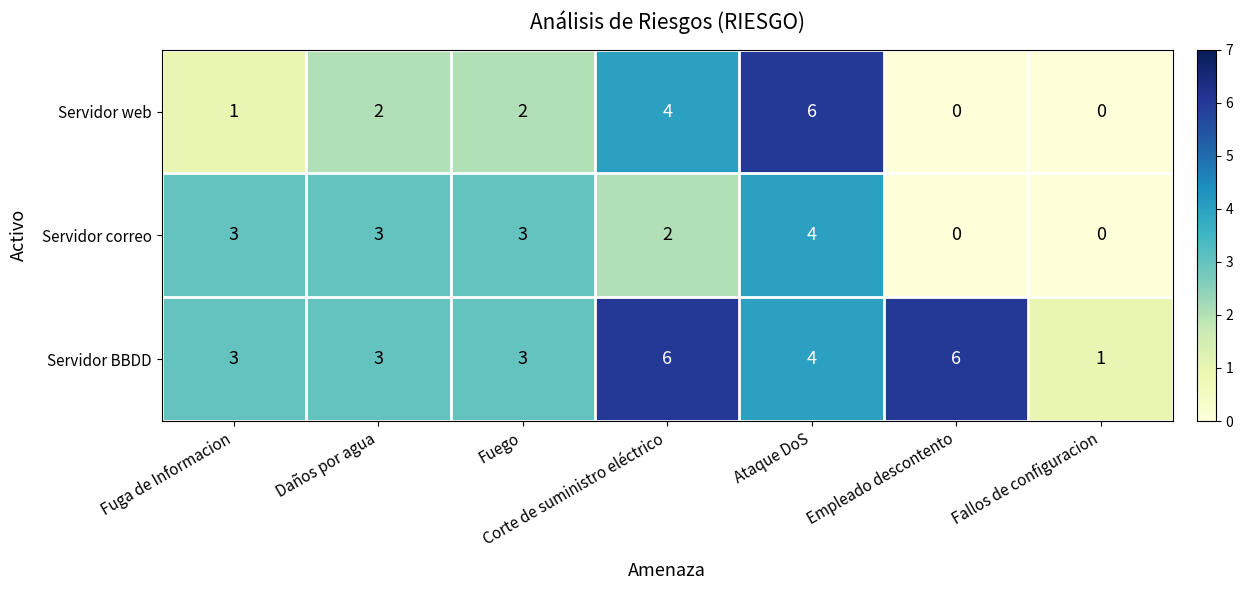

What value does the Servidor correo series have at Fuego?

3